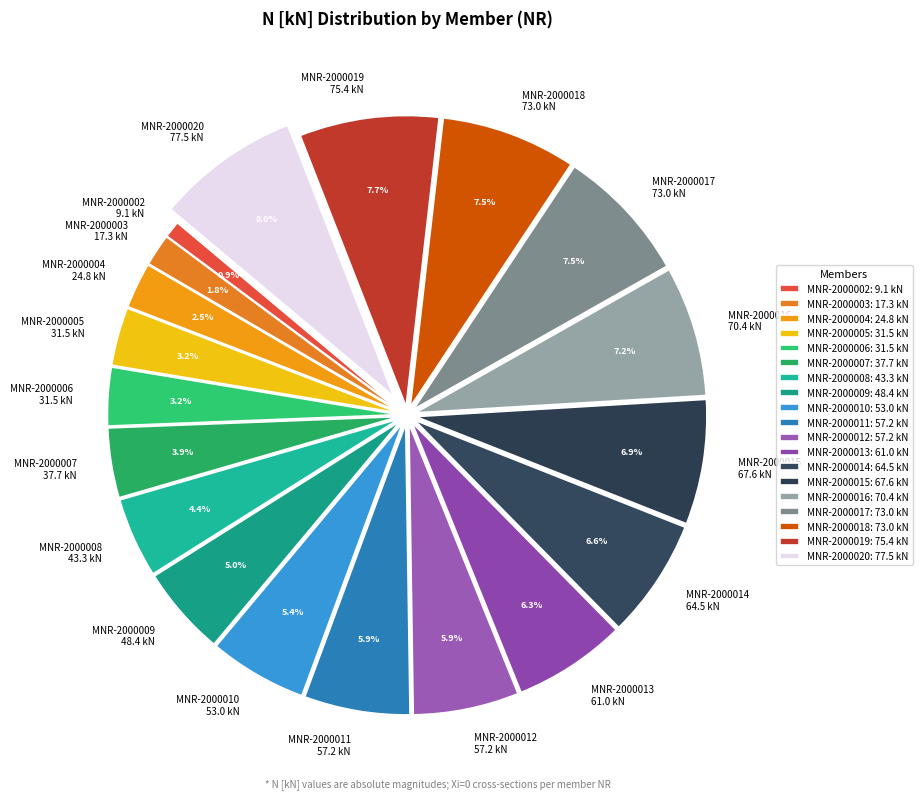

Approximately how many times larger is the value at MNR-2000019 75.4 kN compared to MNR-2000015 67.6 kN?

1.1